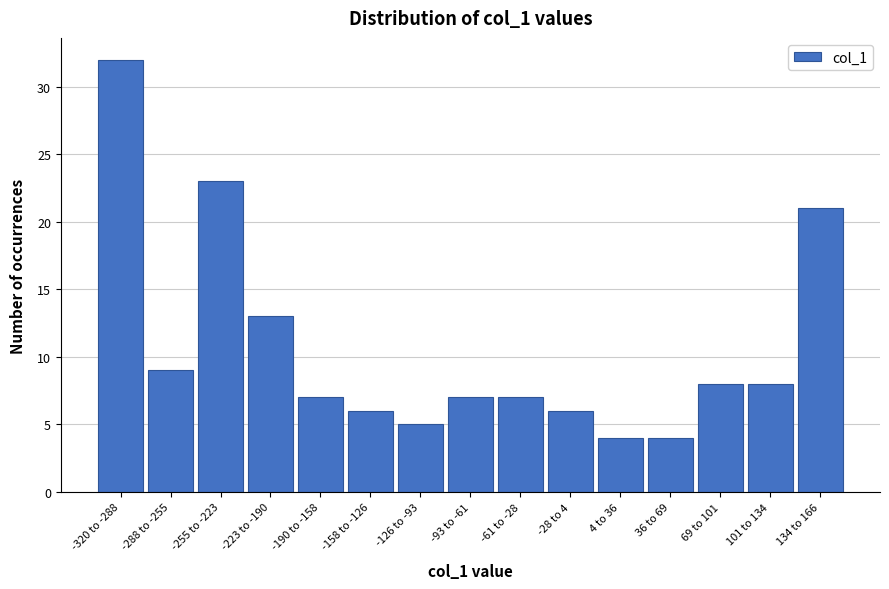

Reading left to right, extract all data points from this chart.

32	9	23	13	7	6	5	7	7	6	4	4	8	8	21